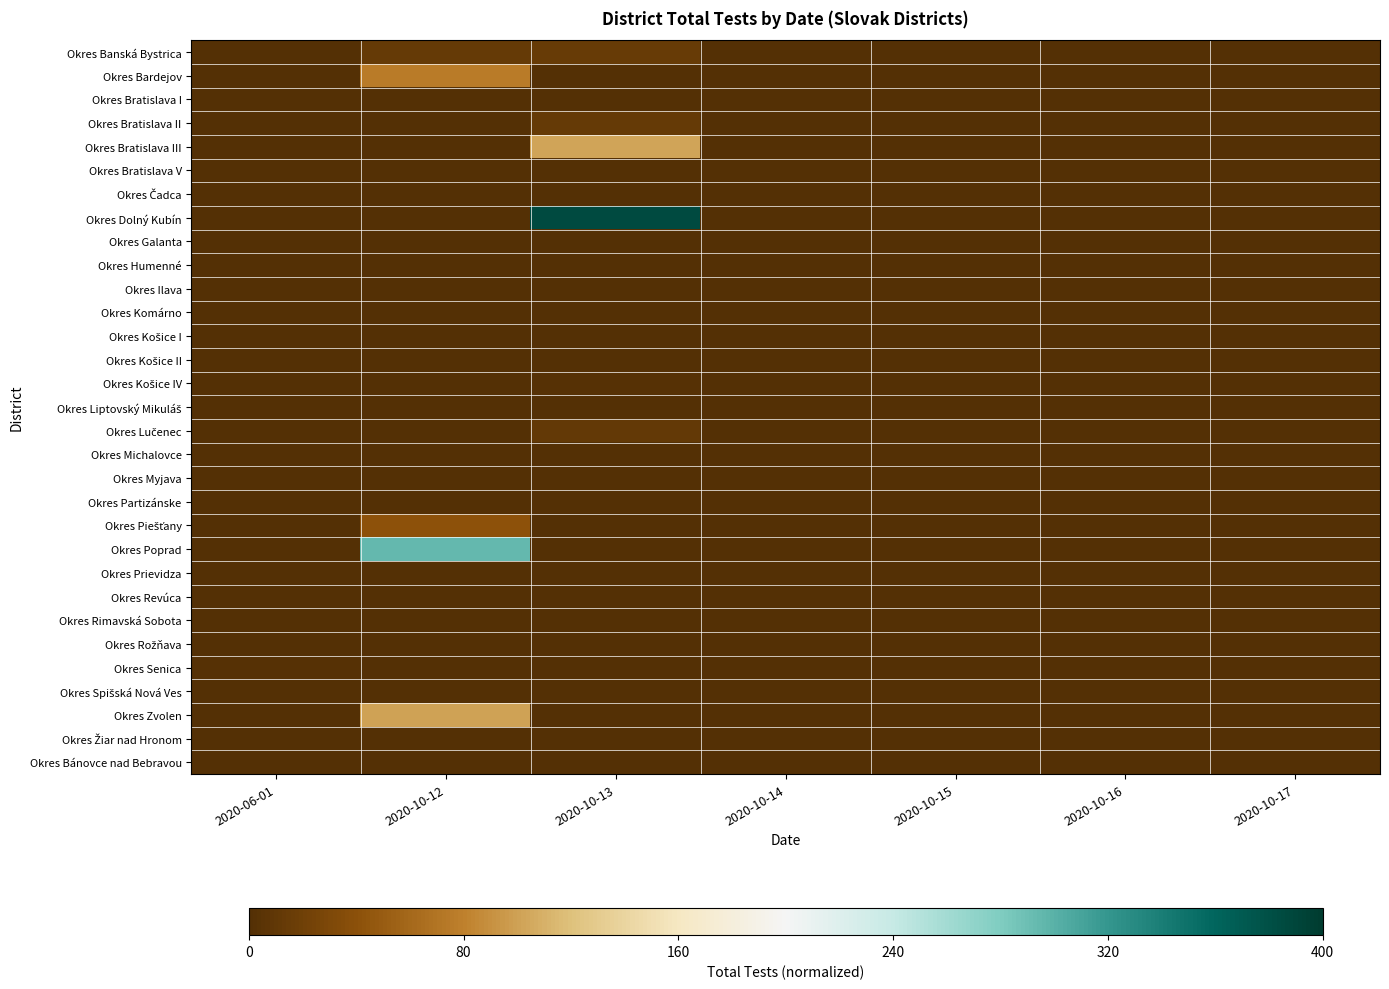

List the series in order of their peak value, lowest first.

Okres Bratislava I, Okres Bratislava V, Okres Čadca, Okres Galanta, Okres Humenné, Okres Ilava, Okres Komárno, Okres Košice I, Okres Liptovský Mikuláš, Okres Michalovce, Okres Myjava, Okres Partizánske, Okres Prievidza, Okres Rimavská Sobota, Okres Rožňava, Okres Spišská Nová Ves, Okres Žiar nad Hronom, Okres Bánovce nad Bebravou, Okres Košice II, Okres Revúca, Okres Senica, Okres Košice IV, Okres Lučenec, Okres Bratislava II, Okres Banská Bystrica, Okres Piešťany, Okres Bardejov, Okres Zvolen, Okres Bratislava III, Okres Poprad, Okres Dolný Kubín